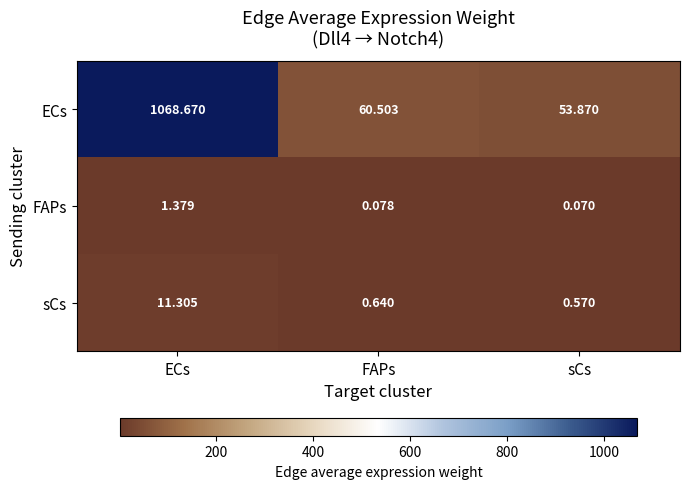

At which label is ECs closest to 561?

FAPs